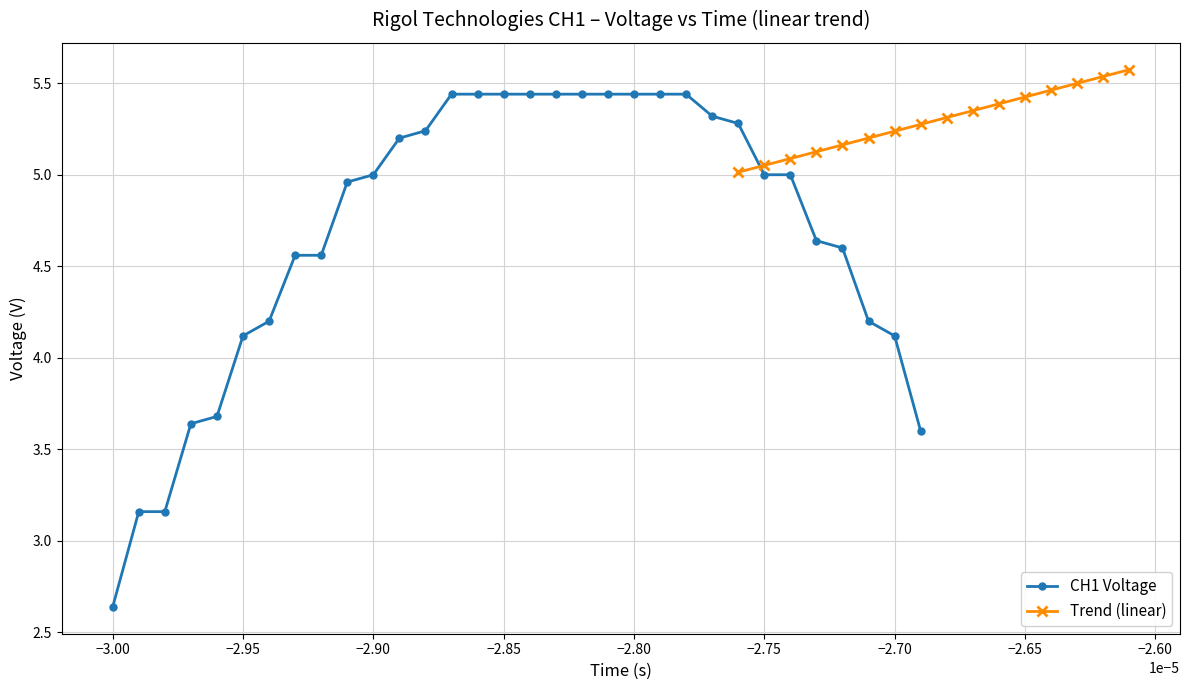

How many data points are above 5?

14